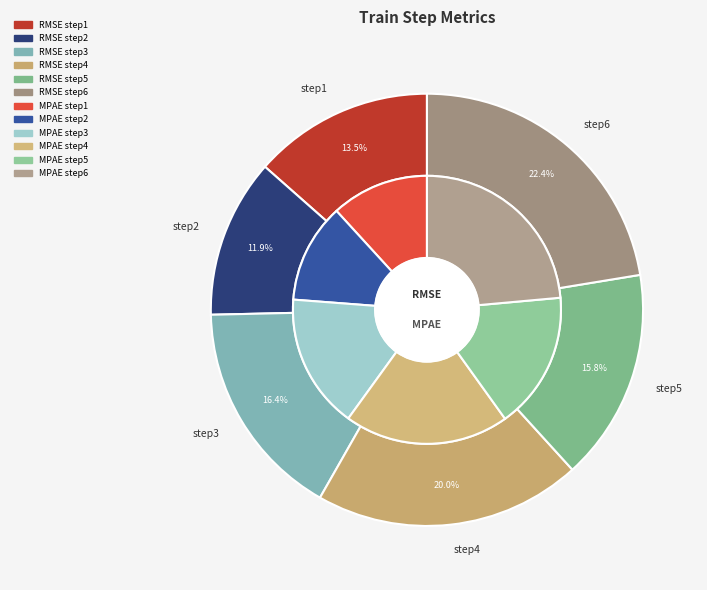

What percentage is the step1 slice, to the nearest percent?

12%